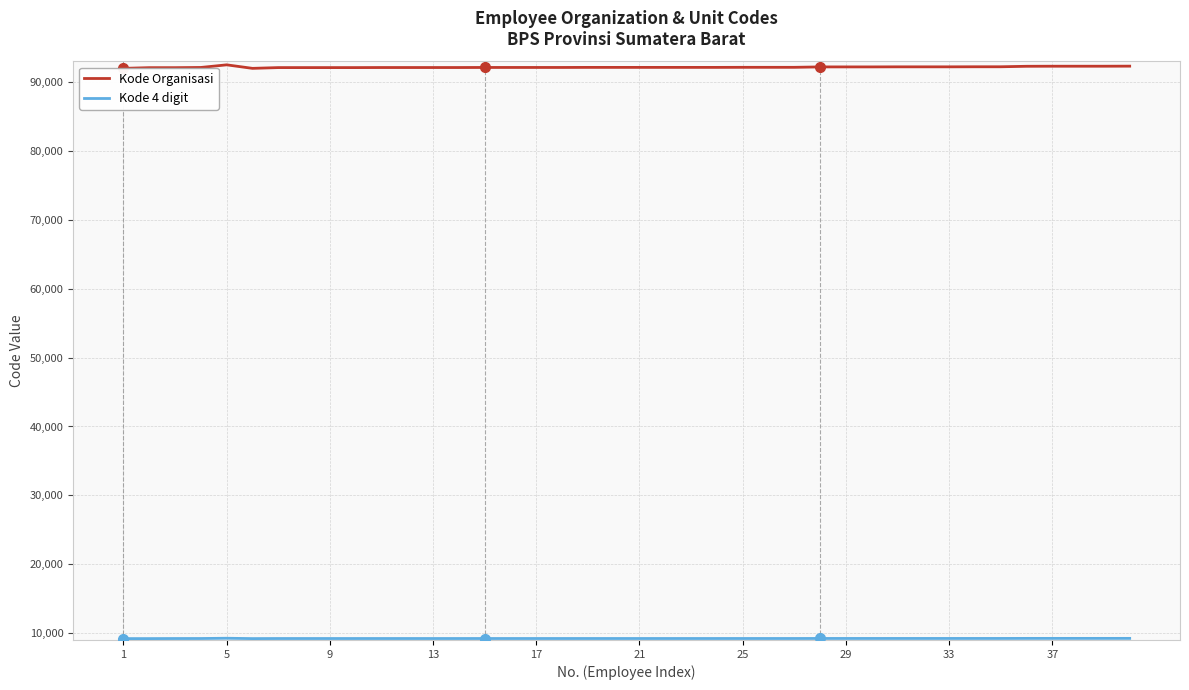

Reading right to left, what are all the values shown in this chart?

Kode Organisasi: 92320	92310	92310	92310	92300	92230	92230	92220	92220	92220	92210	92210	92210	92150	92150	92150	92140	92140	92140	92140	92140	92140	92130	92130	92130	92130	92120	92120	92120	92120	92110	92110	92110	92110	92000	92510	92130	92100	92100	92000
Kode 4 digit: 9232	9231	9231	9231	9230	9223	9223	9222	9222	9222	9221	9221	9221	9215	9215	9215	9214	9214	9214	9214	9214	9214	9213	9213	9213	9213	9212	9212	9212	9212	9211	9211	9211	9211	9200	9251	9213	9210	9200	9200